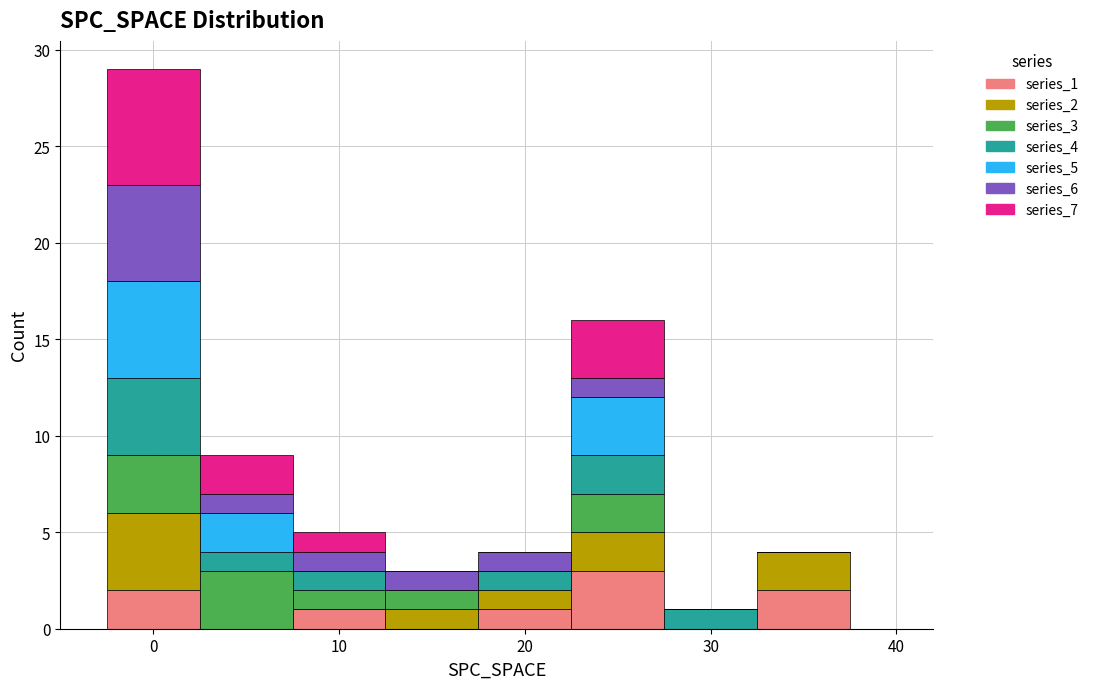

Reading left to right, transcribe this chart: for each stacked bar, give the range it covers on the x-axis and its total height. Neither the bar edges nor the heights are printed on the chart, so give them approximately, as read against the axes.

-2.5 to 2.5: 29
2.5 to 7.5: 9
7.5 to 12.5: 5
12.5 to 17.5: 3
17.5 to 22.5: 4
22.5 to 27.5: 16
27.5 to 32.5: 1
32.5 to 37.5: 4